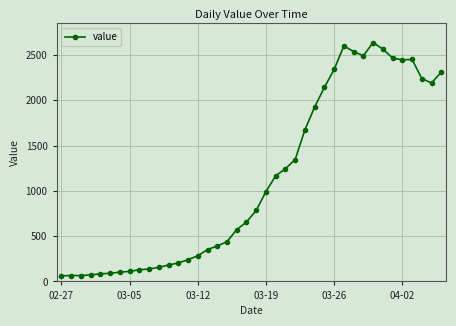

What is the sum of all values?

44951